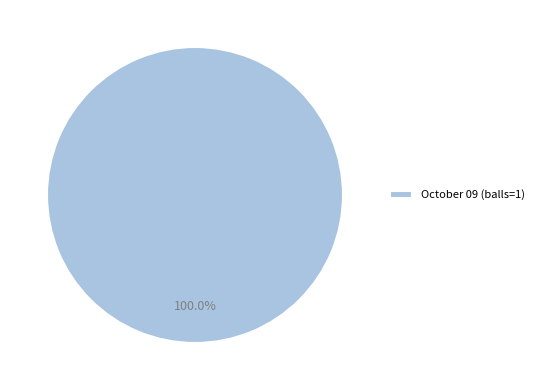

Which slice represents more than half of the pie?

October 09 (balls=1)